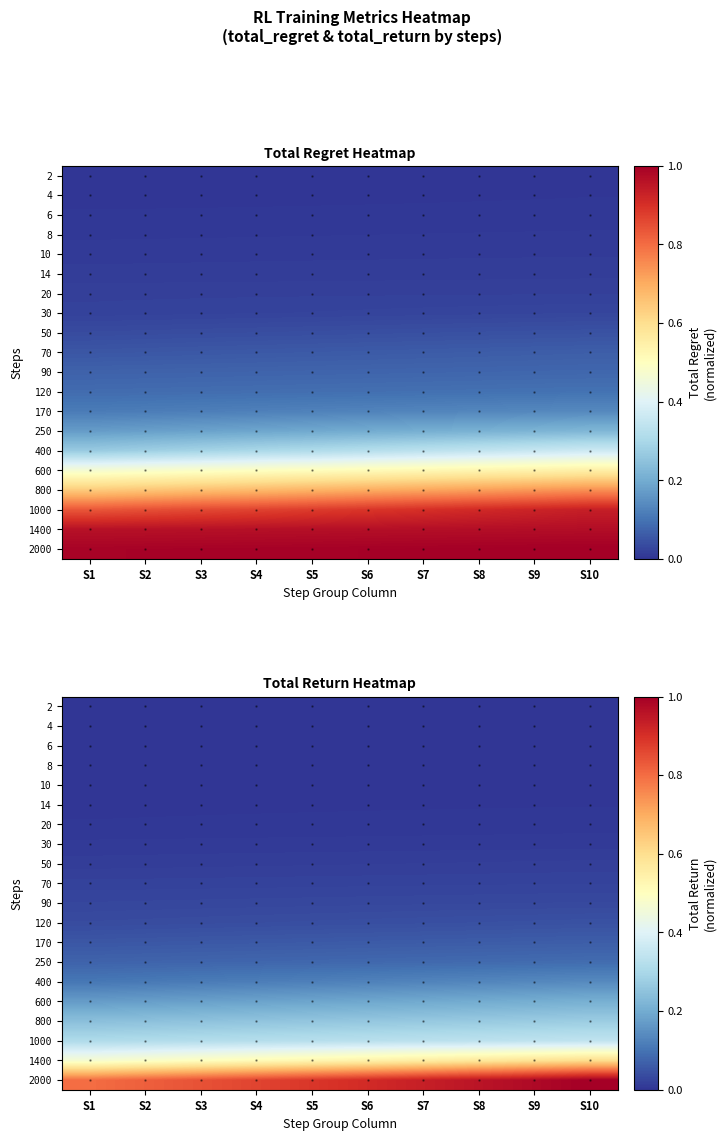

What is the difference between the highest and lowest values at S5?

0.9